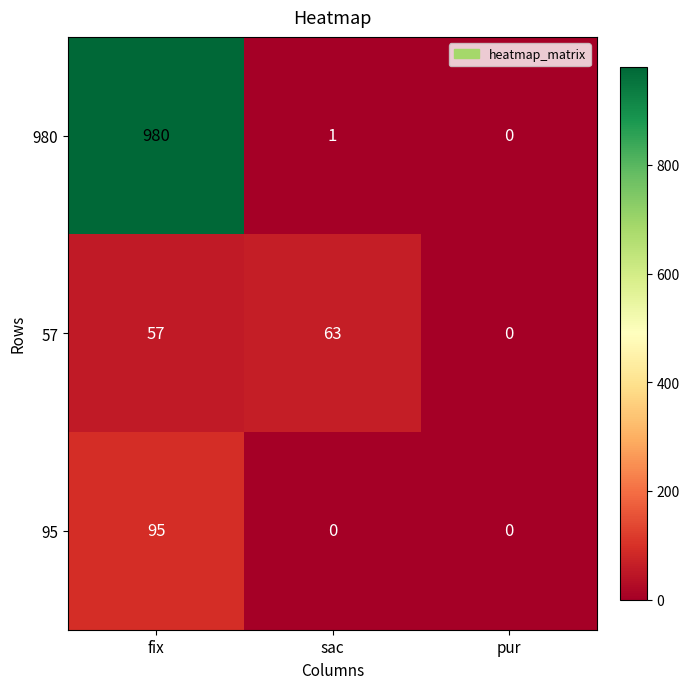

The value of 95 at pur is -33. True or false?

False